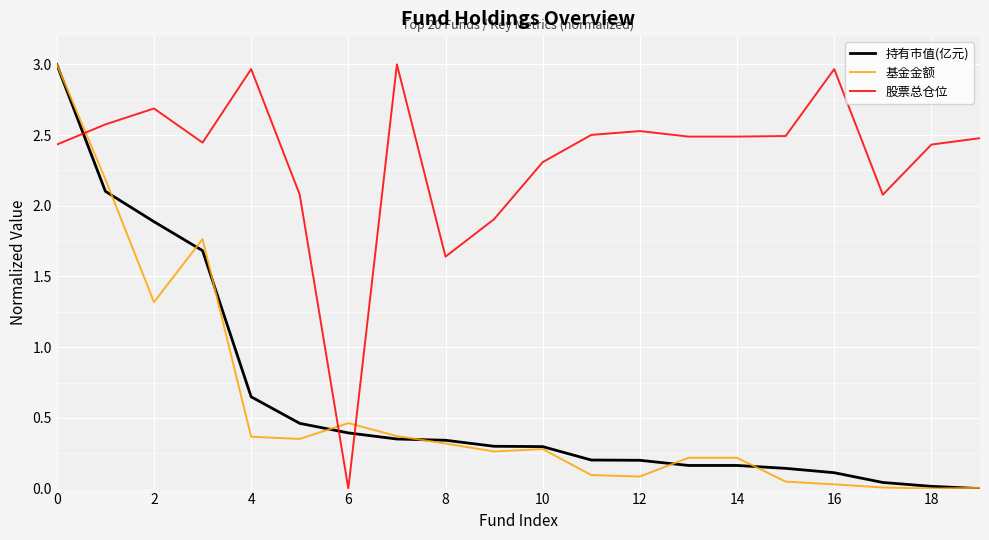

How many lines are shown in the chart?

3